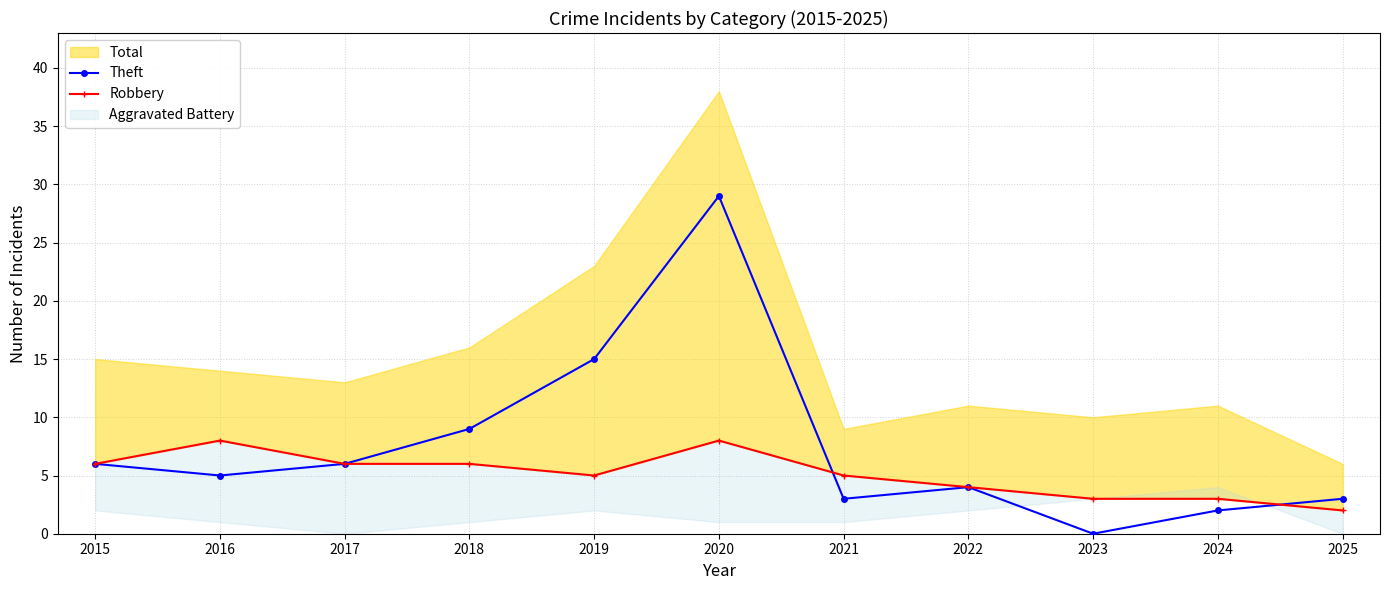

What is the spread (max minus min) of values at 2018?

3